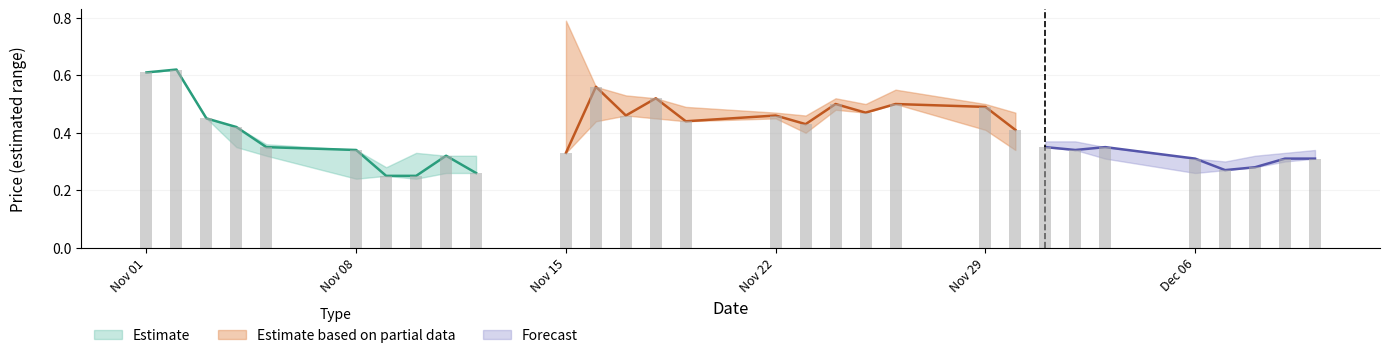

Is the value of low at 99/11/23 greater than the value of high at 99/11/16?

No